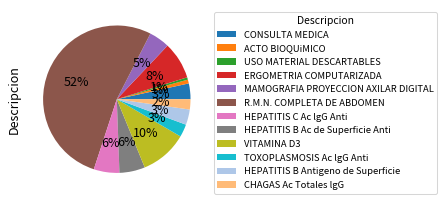

Is it true that HEPATITIS C Ac lgG Anti is 6% of the pie?

True